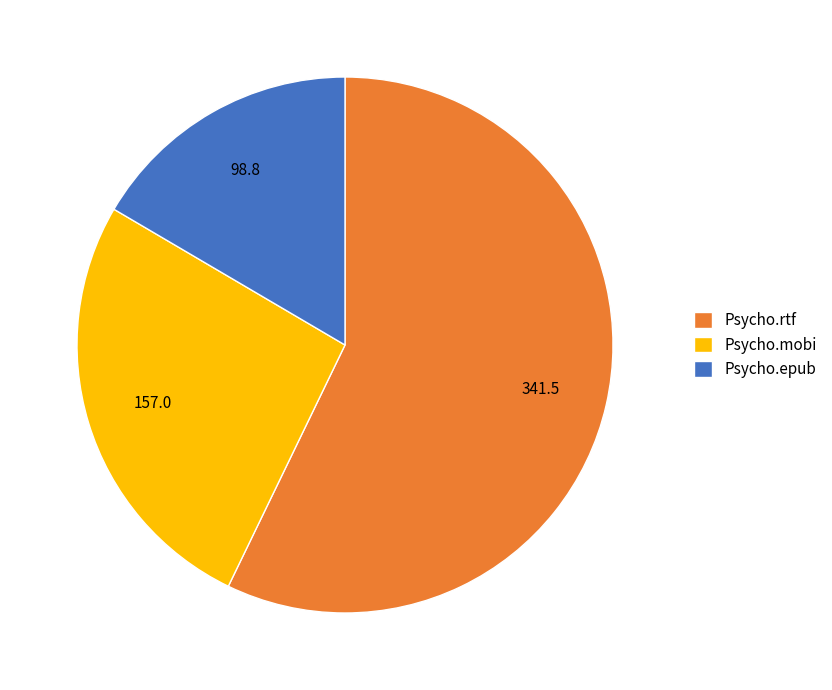

Count the number of slices in the pie.

3